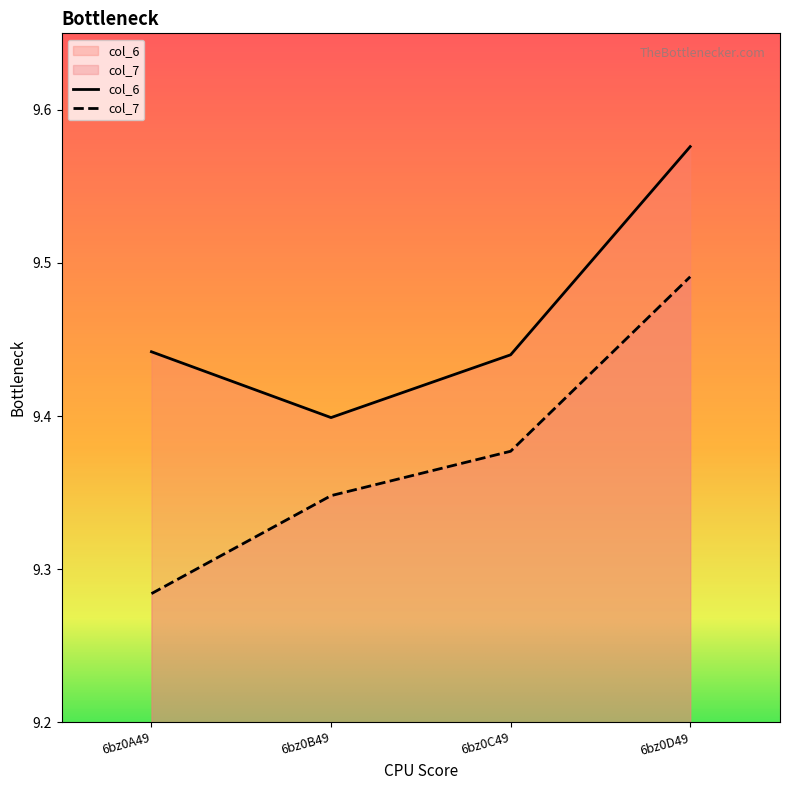

True or false: col_7 has more than 1 points higher than both neighbors.

False